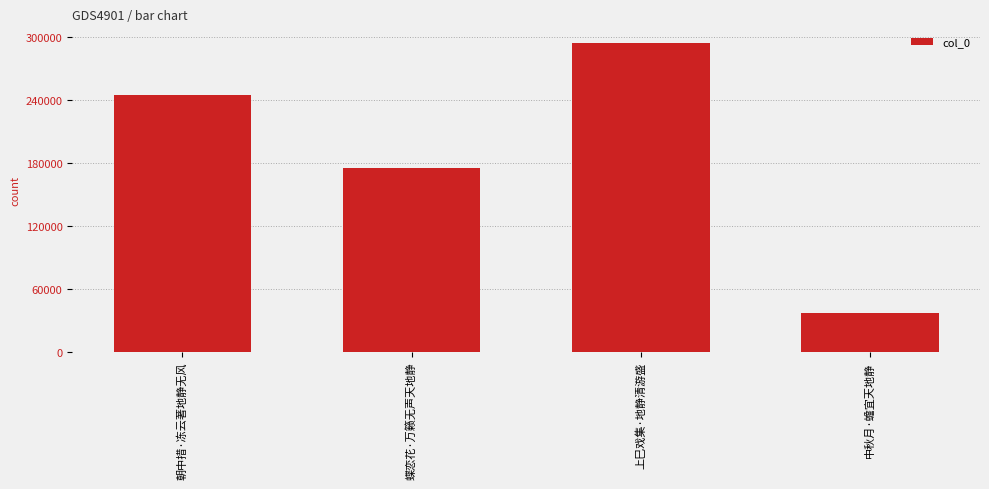

What is the difference between the maximum and minimum values?

257857